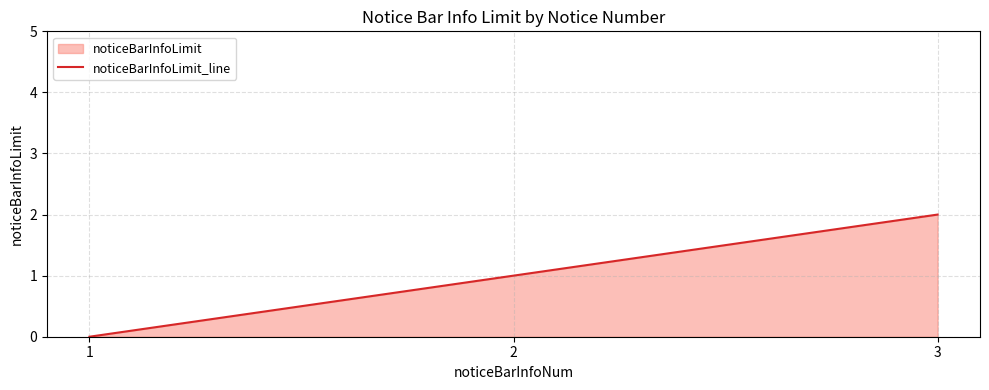

Reading right to left, what are all the values shown in this chart?

2	1	0